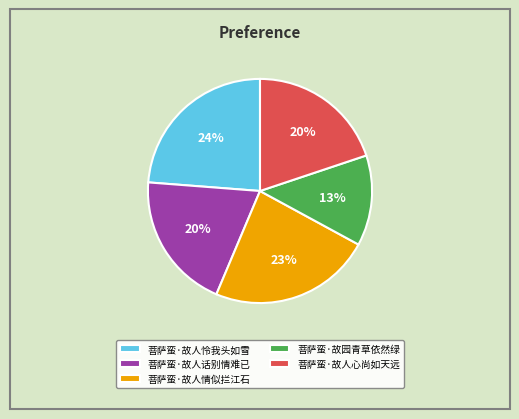

Count the number of slices in the pie.

5